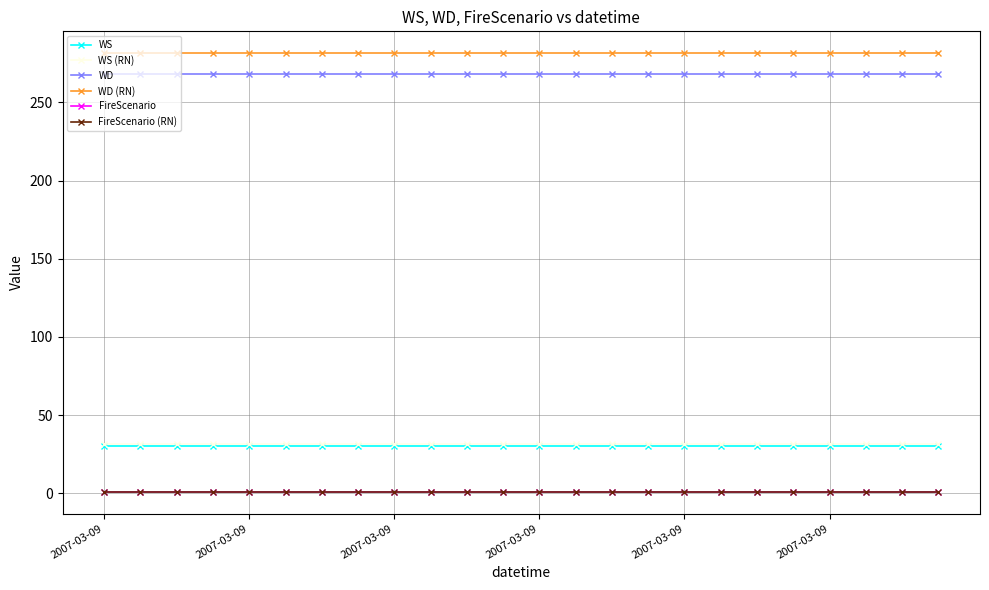

At how many categories does at least one series exceed 201?

24